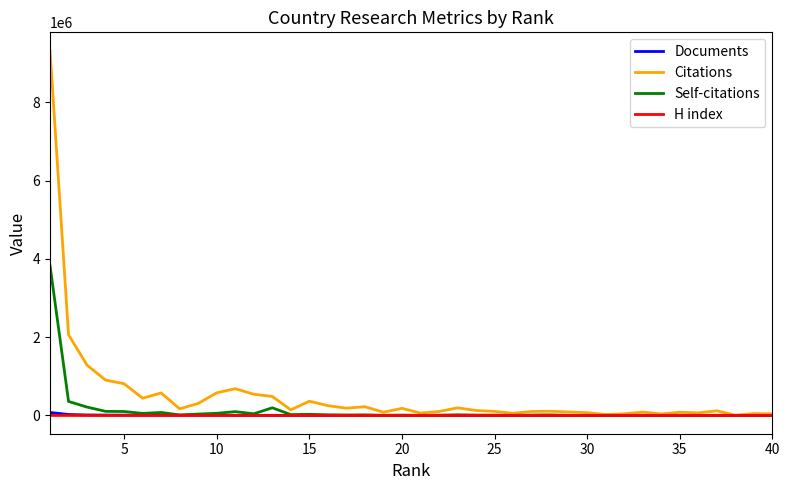

Which series has the largest range (max minus min)?

Citations